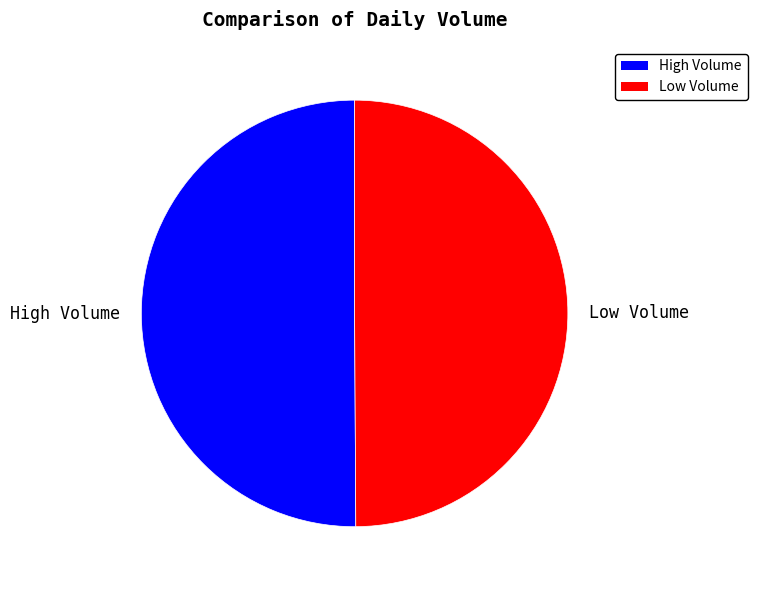

Approximately how many times larger is the value at Low Volume compared to High Volume?

1.0